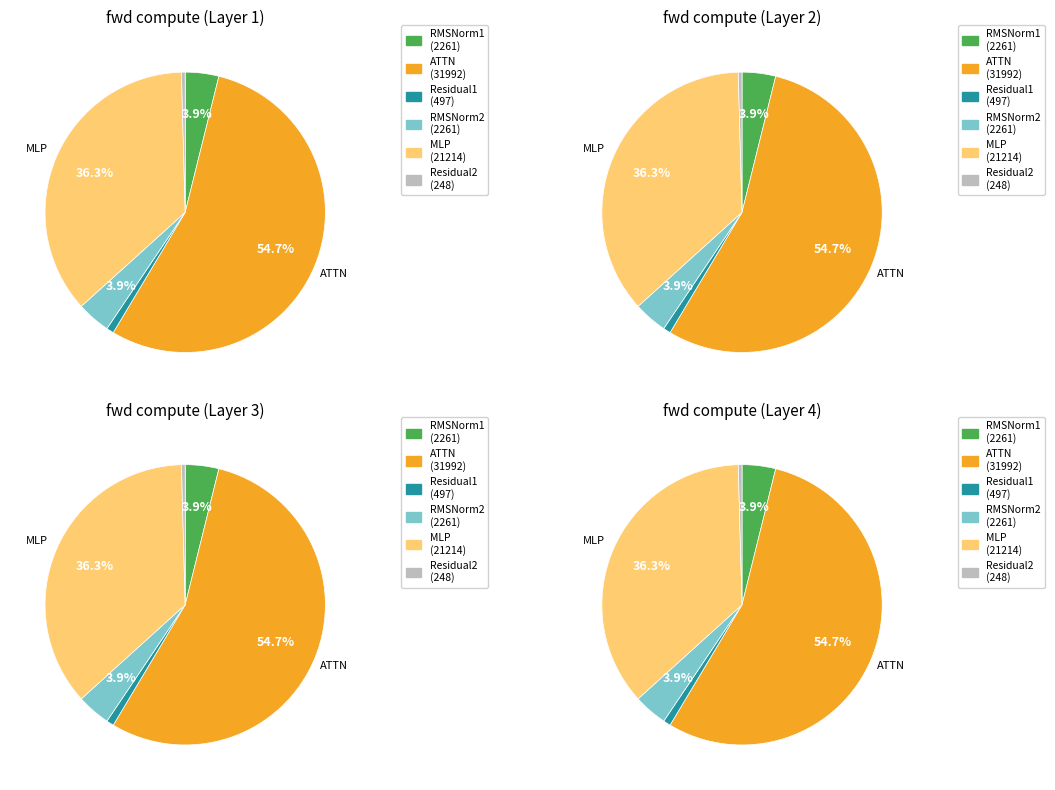

Does ATTN account for over 50% of the chart?

Yes